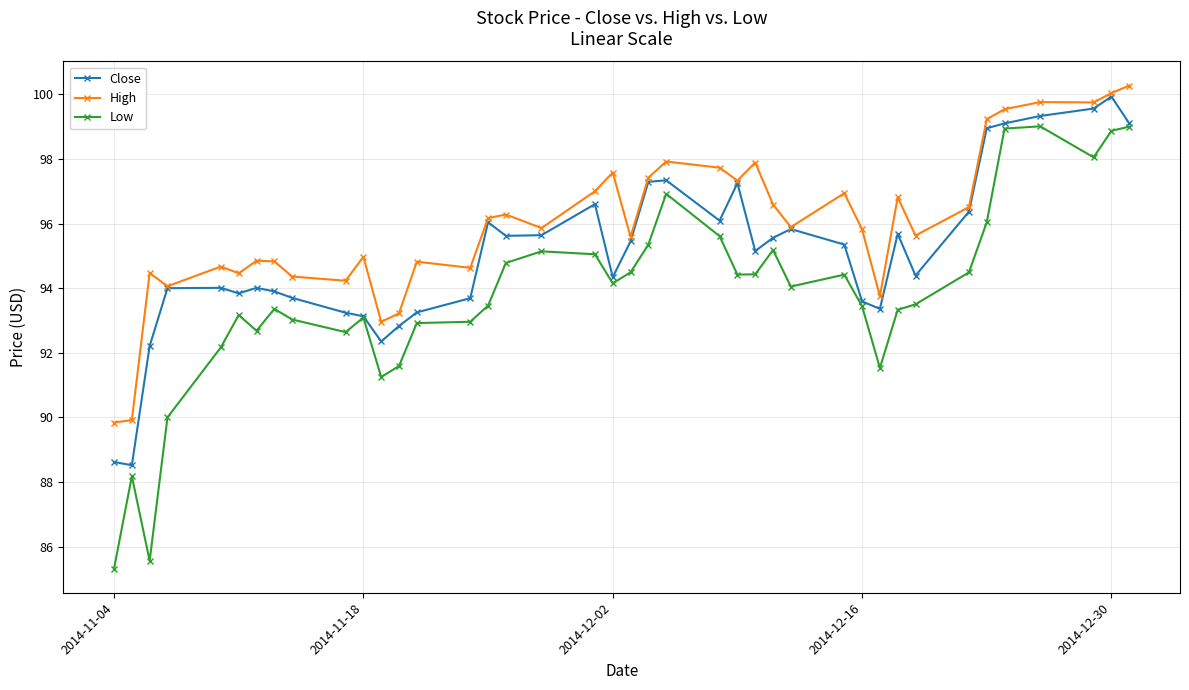

What is the lowest value of the High series?

89.8